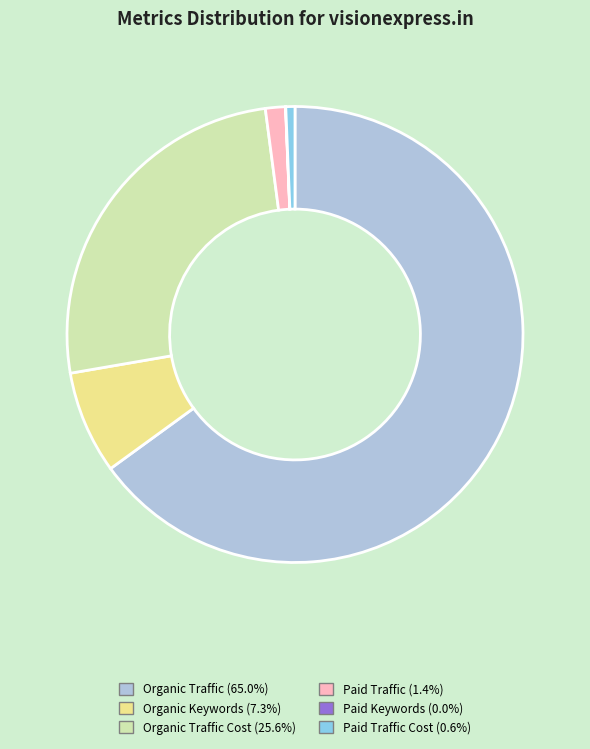

Does any single category account for the majority?

Yes